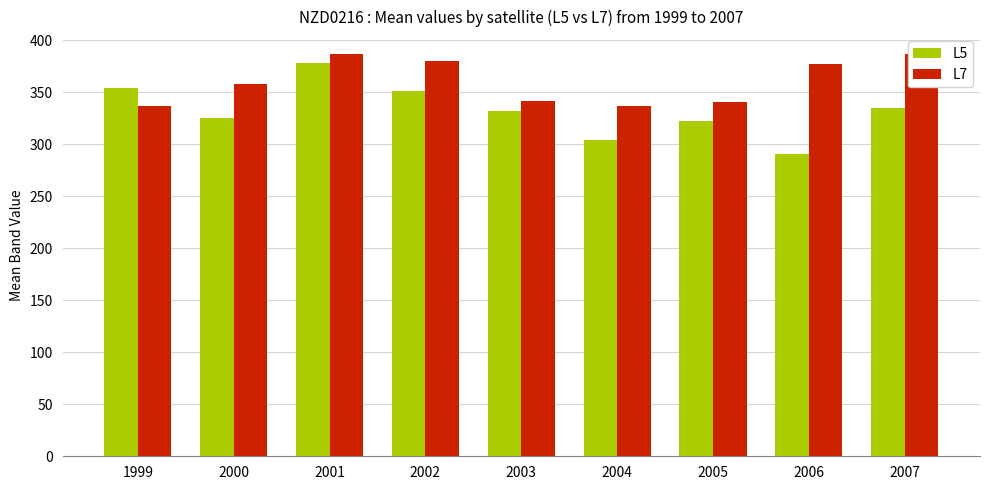

What is the sum of the L5 values at 2002 and 2000?

676.4